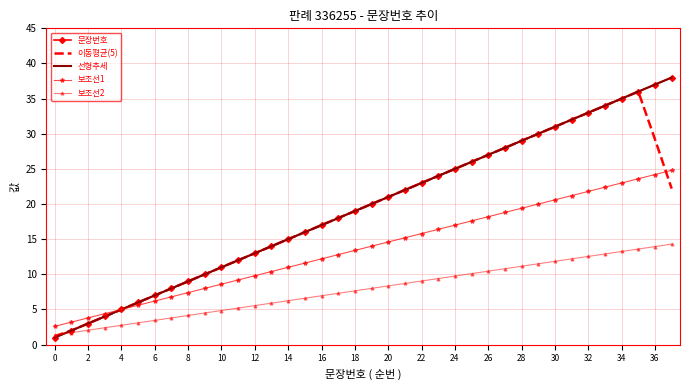

Which series has the largest total across all categories?

선형추세